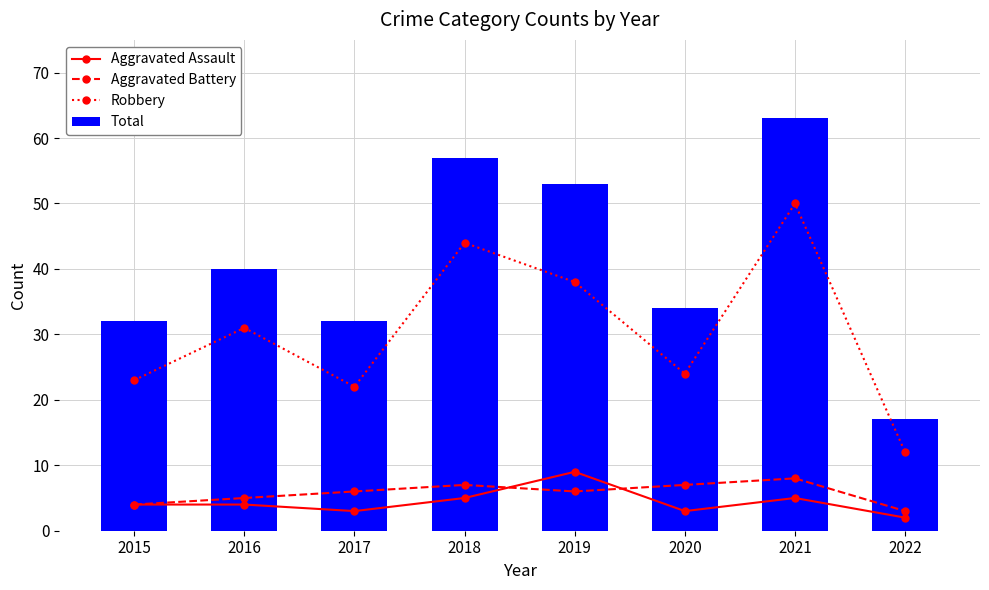

Which series changed the most between 2019 and 2021?

Robbery